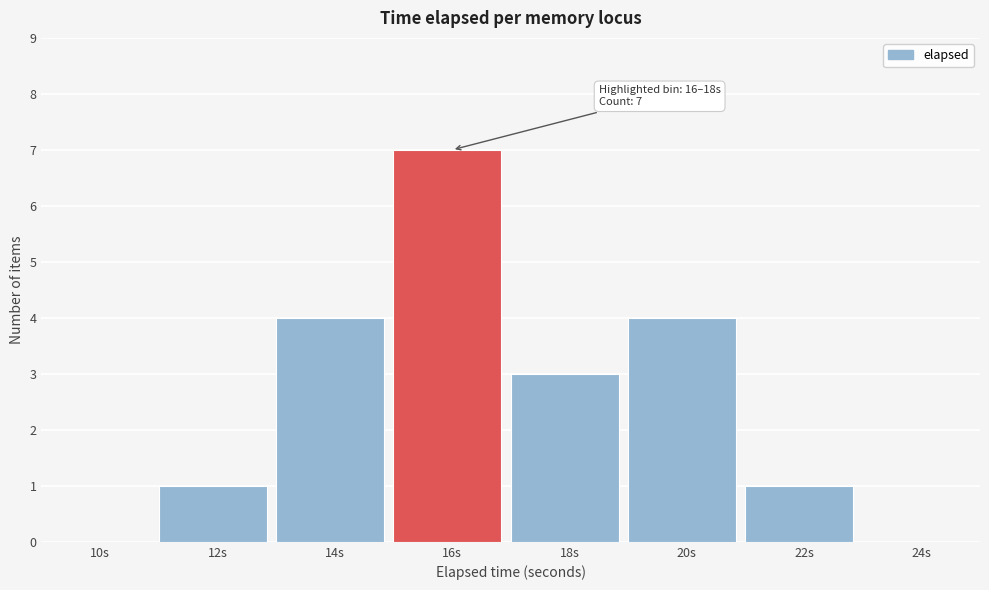

Reading right to left, transcribe all the data shown in this chart.

24s=0	22s=1	20s=4	18s=3	16s=7	14s=4	12s=1	10s=0